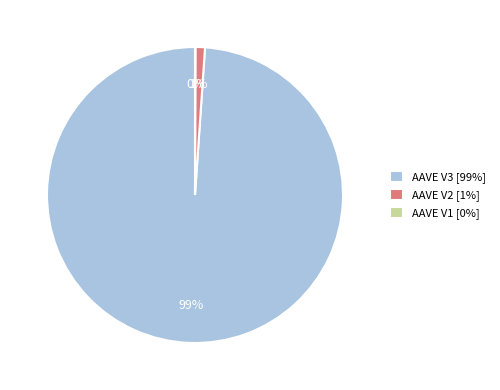

Is the sum of AAVE V3 and AAVE V2 greater than half?

Yes